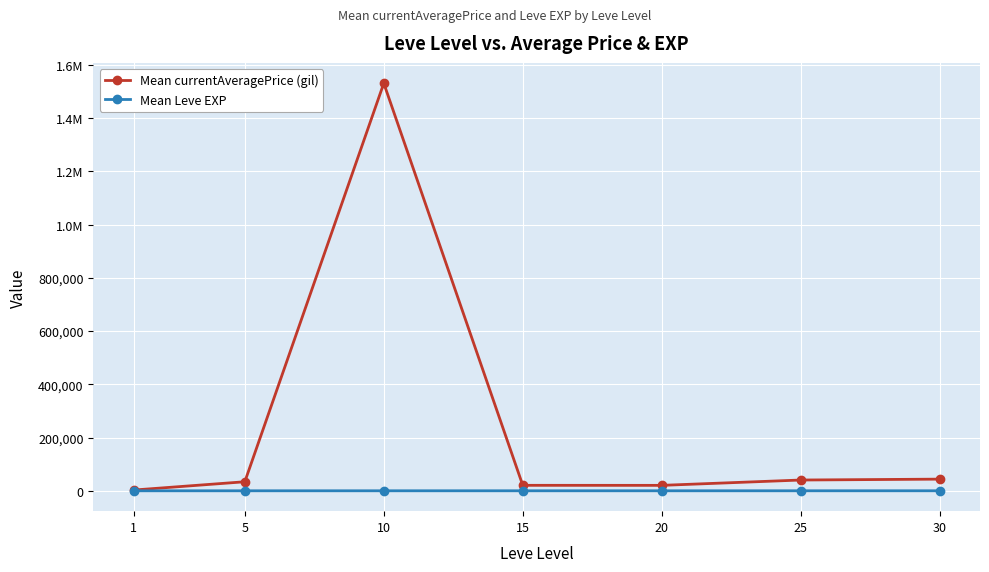

Is this an area chart (filled region under the line)?

No